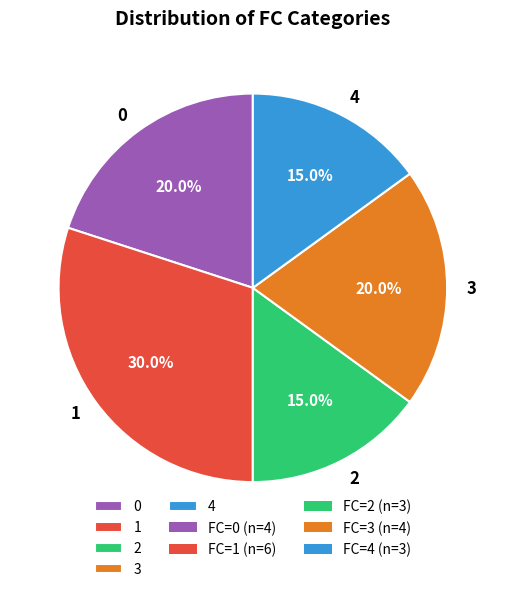

To the nearest percent, what is the average slice percentage?

20%